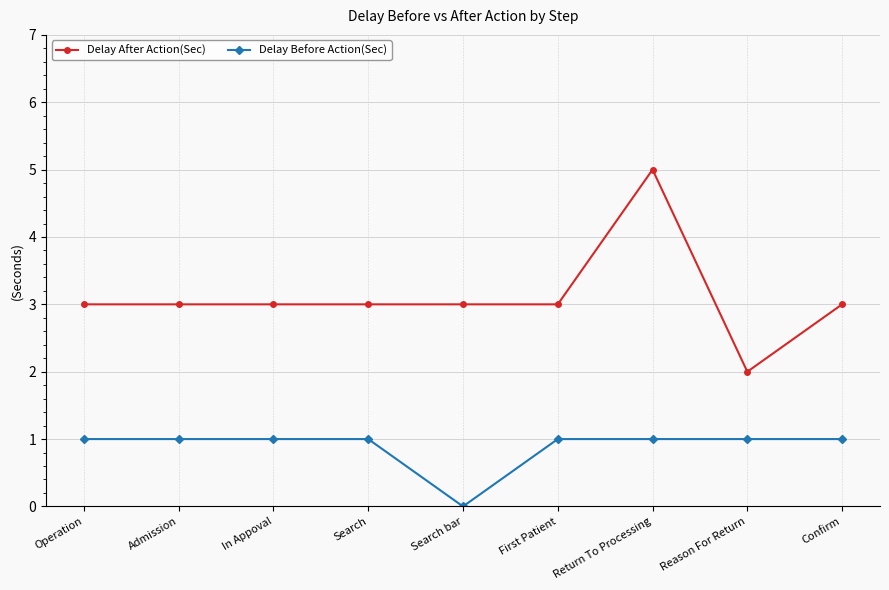

The value of Delay Before Action(Sec) at Search bar is 1. True or false?

False